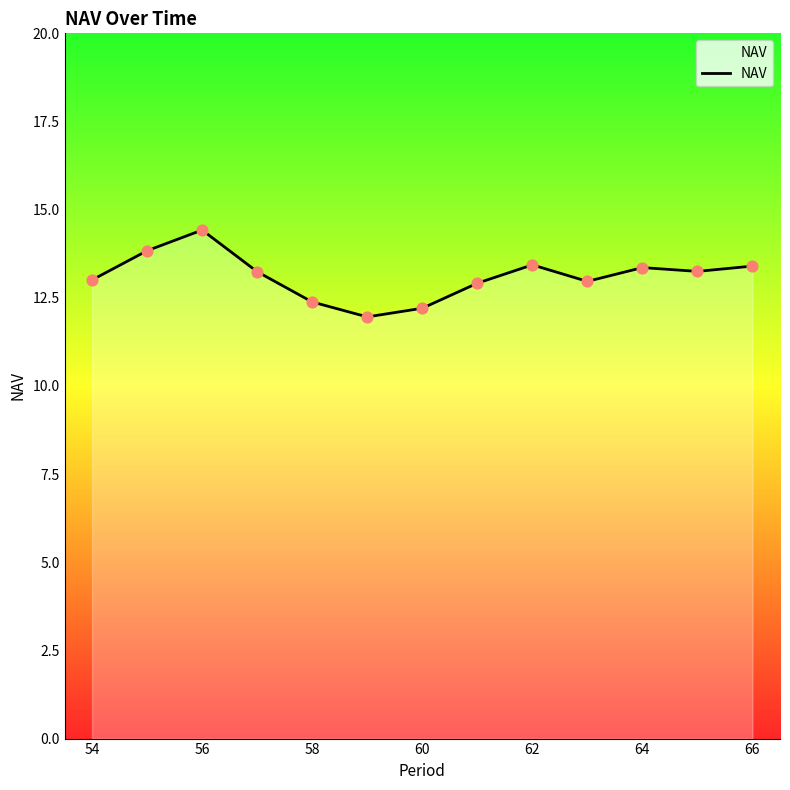

What is the greatest value displayed?

14.4